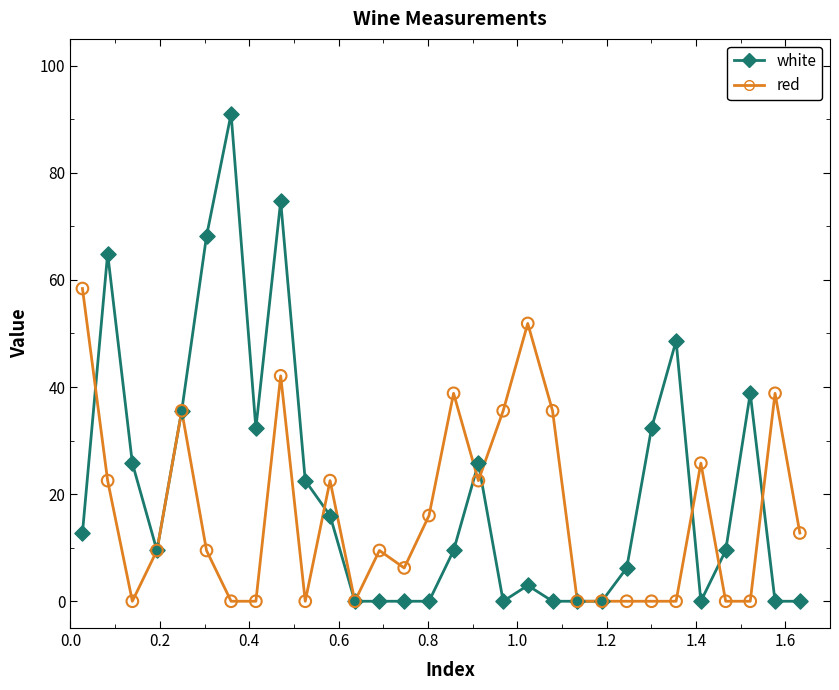

Which series has the largest total across all categories?

white